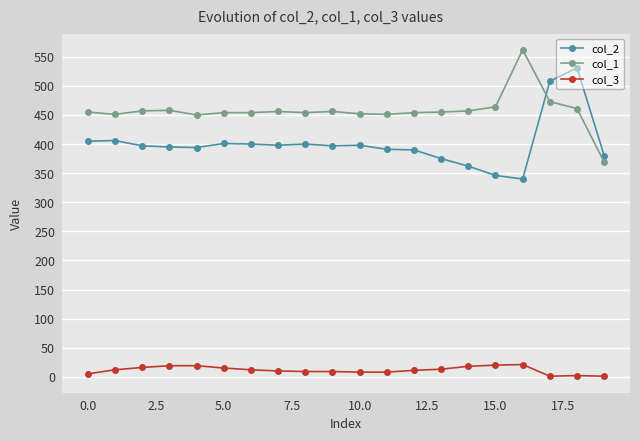

What is the difference between the maximum and minimum values in the col_2 series?

191